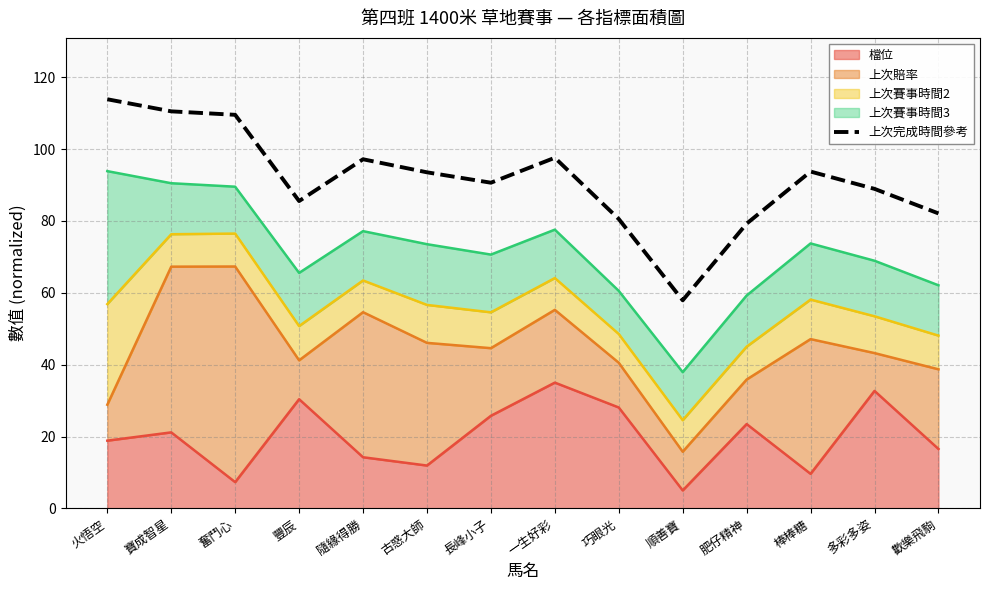

What is the greatest value displayed?

113.8